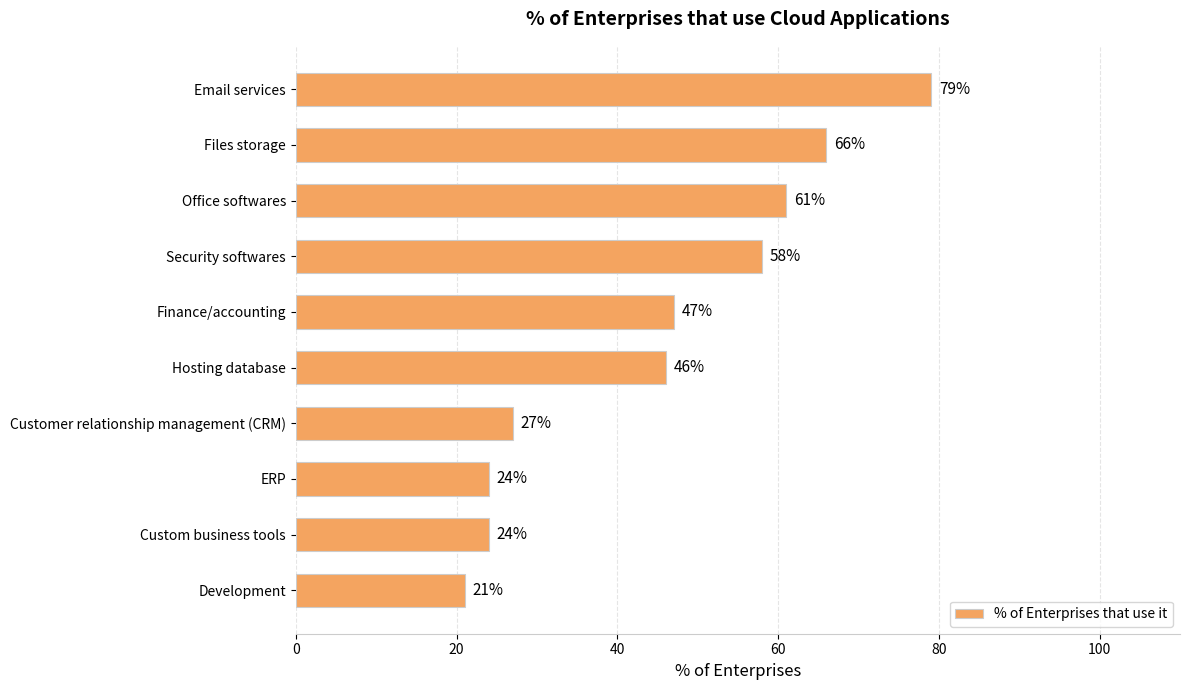

What position from the bottom is Security softwares?

7